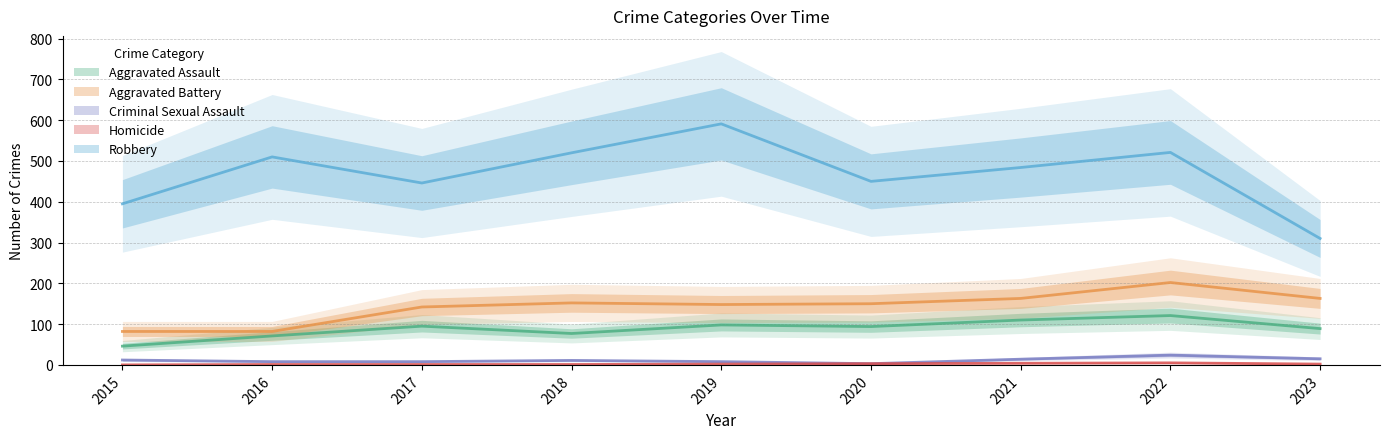

What is the value of the Robbery point at the 1st from the left?

395